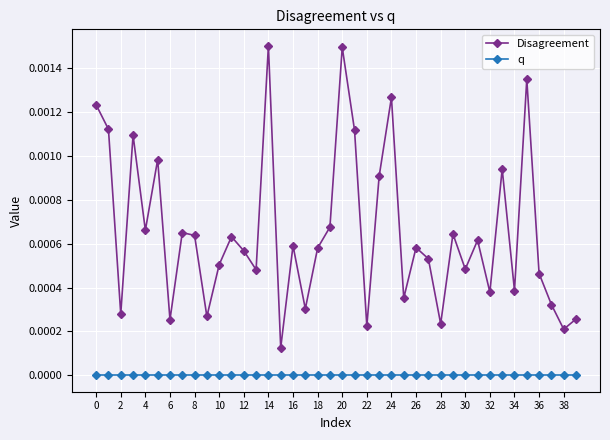

True or false: q and Disagreement cross at least once.

False